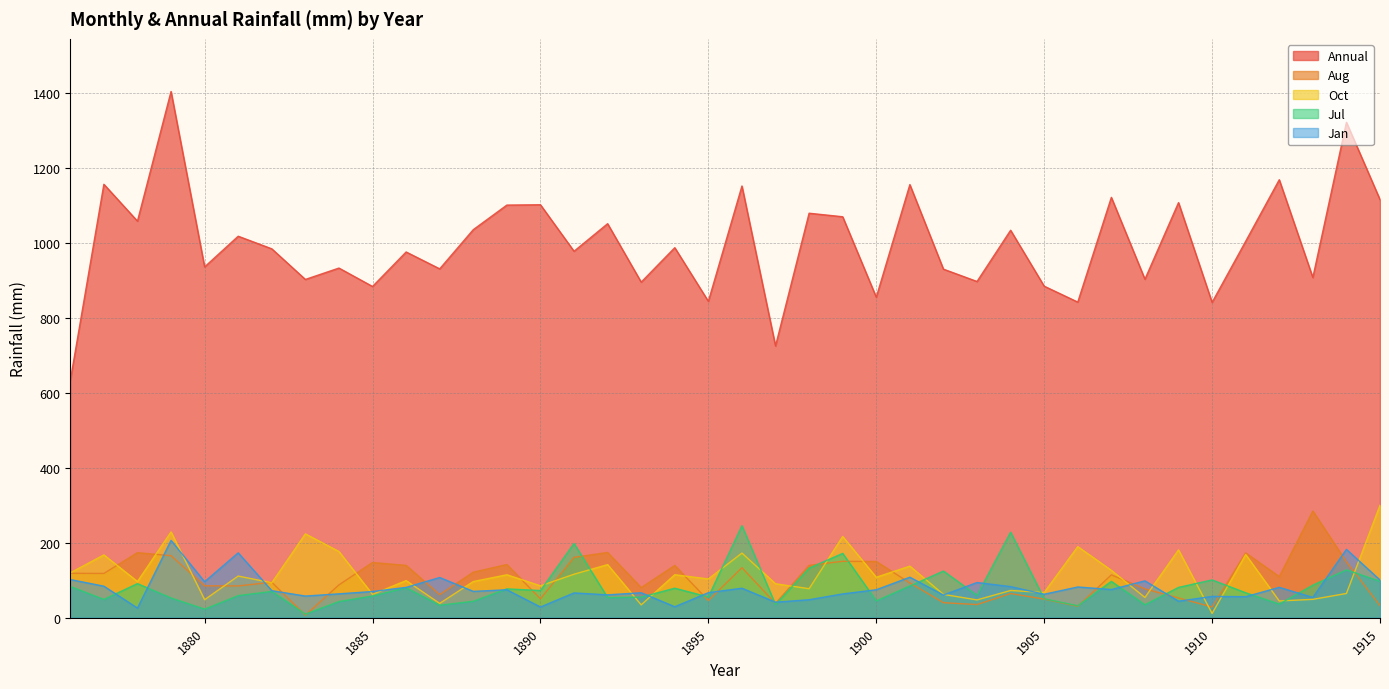

At how many categories does at least one series exceed 357?

40